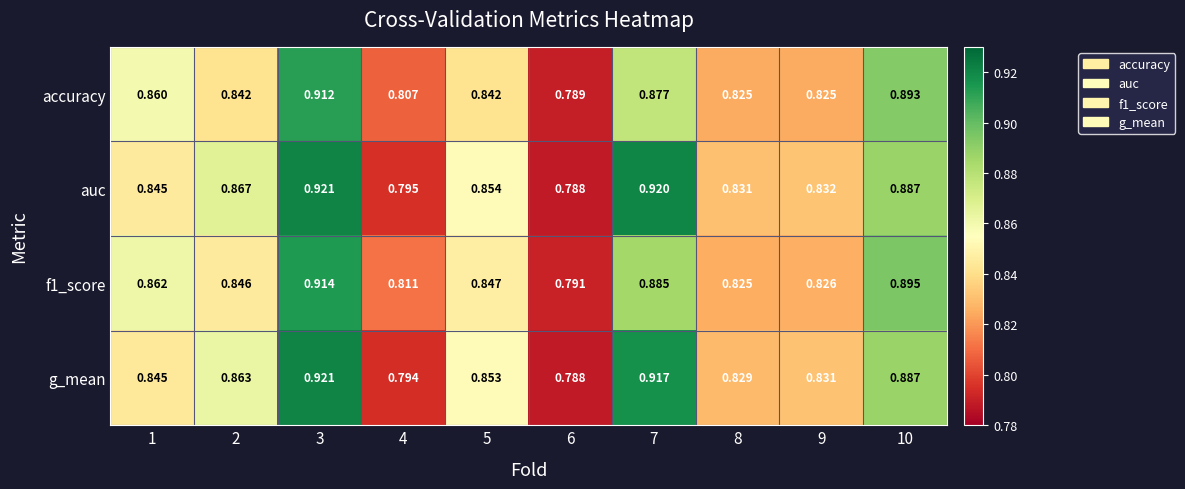

Which series changed the most between 2 and 6?

auc